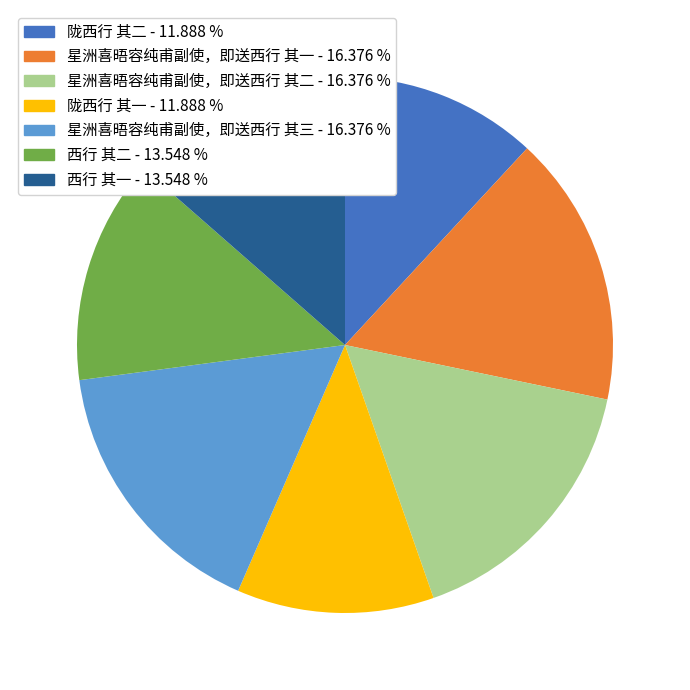

Is it true that 陇西行 其一 is 20% of the pie?

False